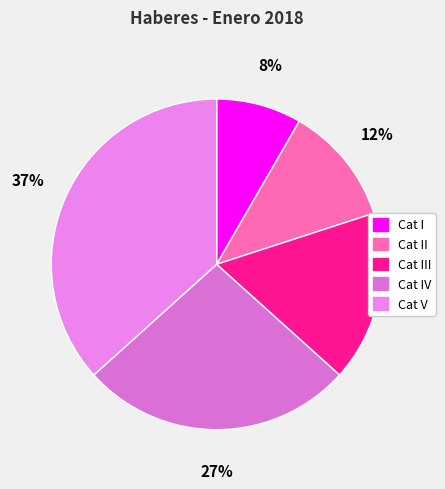

Is it true that Cat II is 12% of the pie?

True